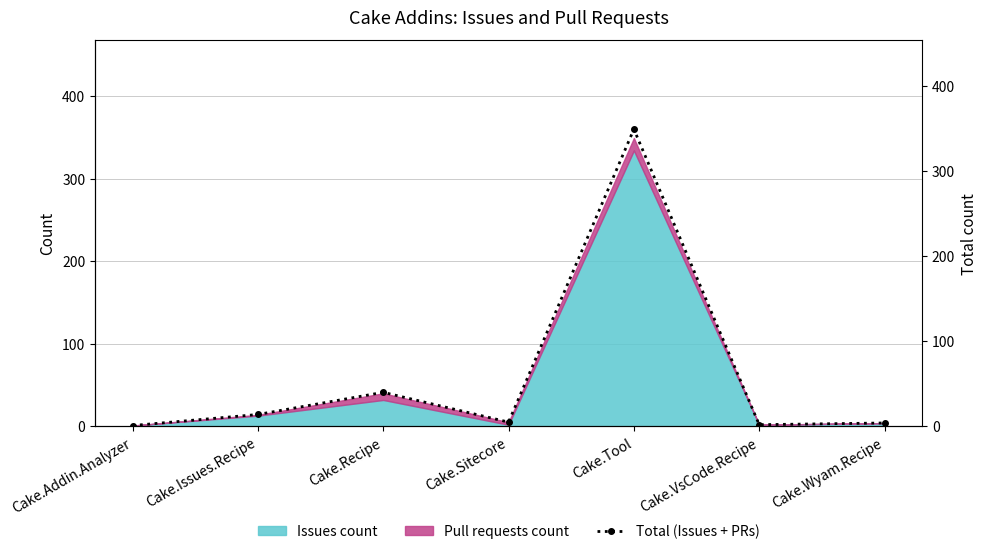

Reading left to right, what are all the values shown in this chart?

Cake.Addin.Analyzer=1	Cake.Issues.Recipe=14	Cake.Recipe=40	Cake.Sitecore=5	Cake.Tool=349	Cake.VsCode.Recipe=2	Cake.Wyam.Recipe=4